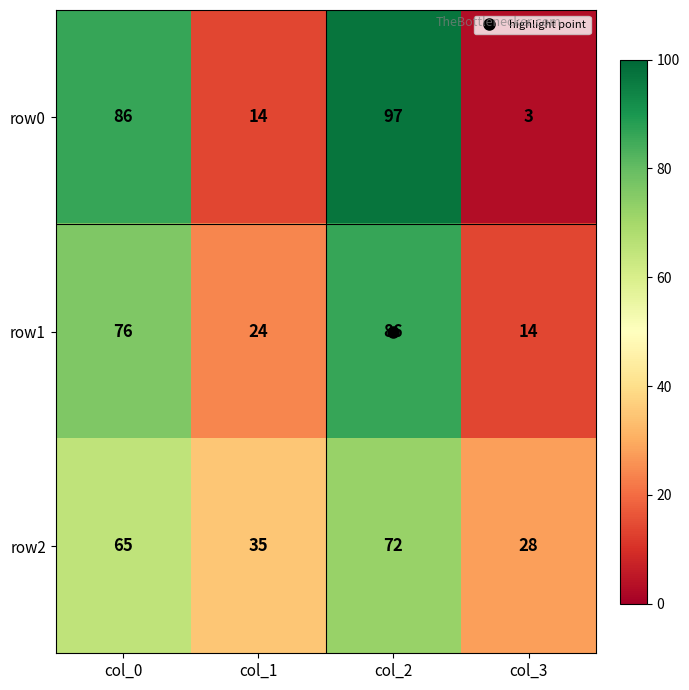

List the labels in order of row2 value, largest first.

col_2, col_0, col_1, col_3